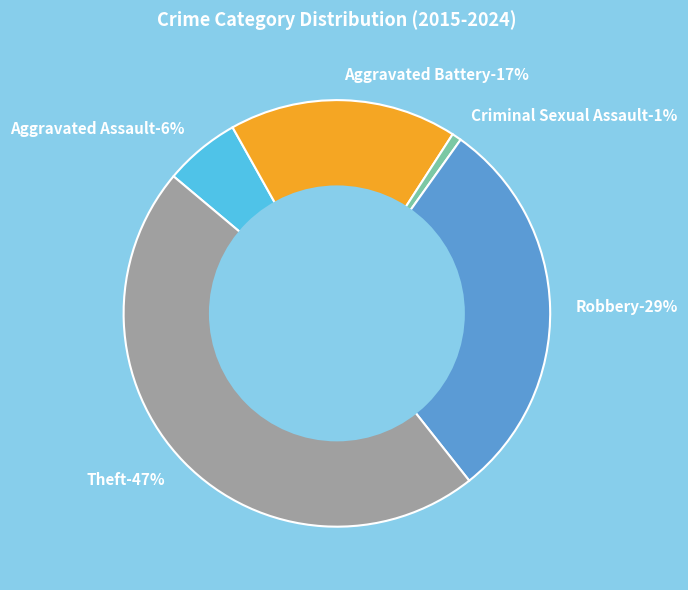

The Aggravated Assault slice represents 6% of the pie. True or false?

True